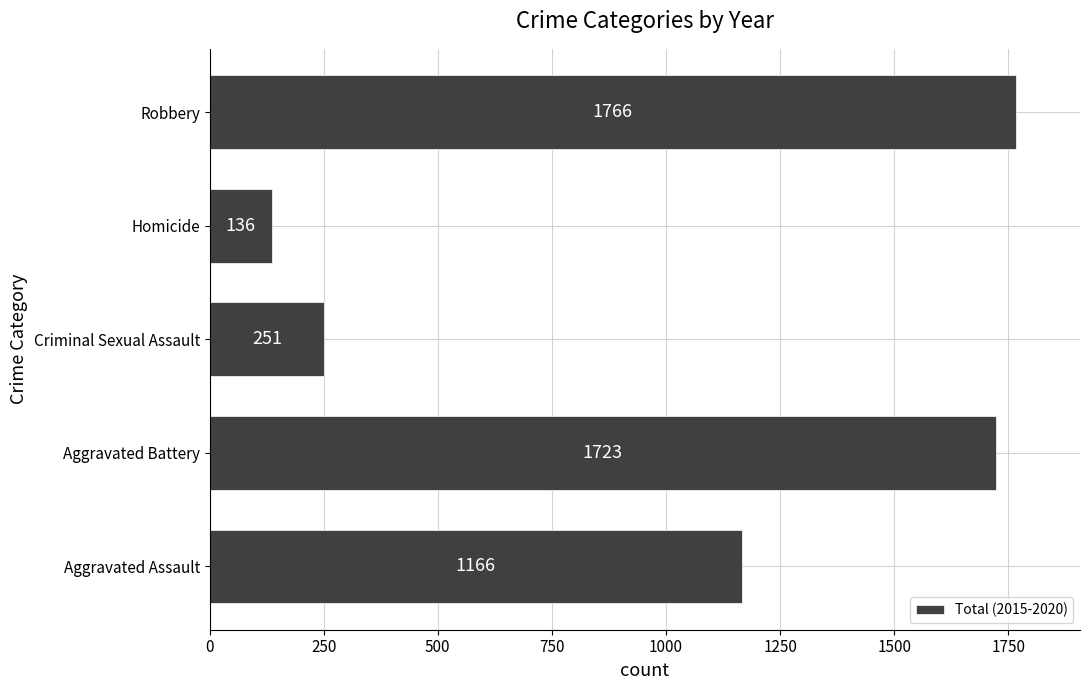

What is the change in value from Aggravated Battery to Homicide?

-1587